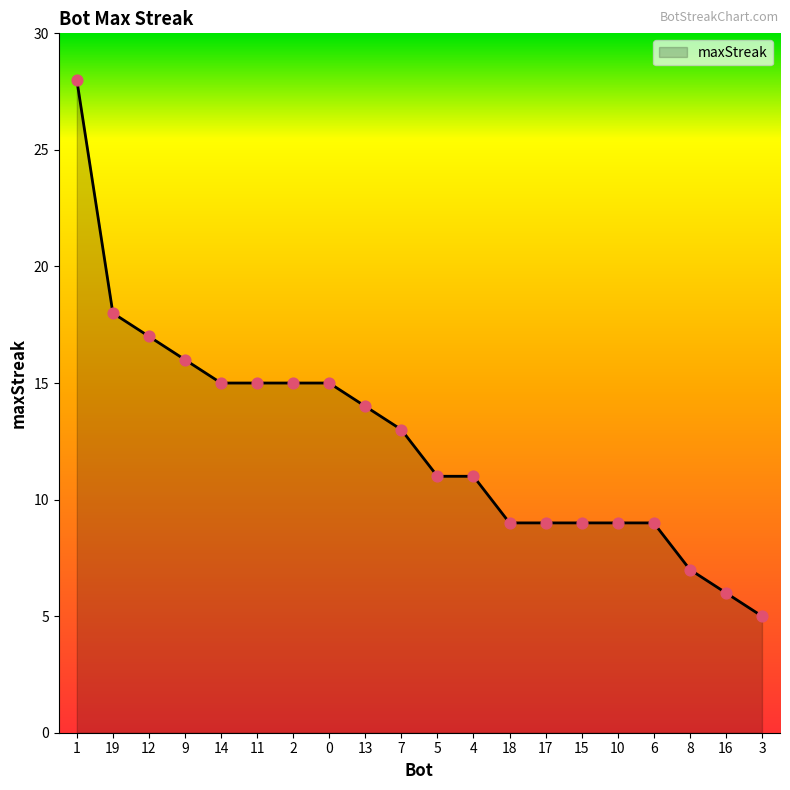

Which has a higher value, 16 or 3?

16